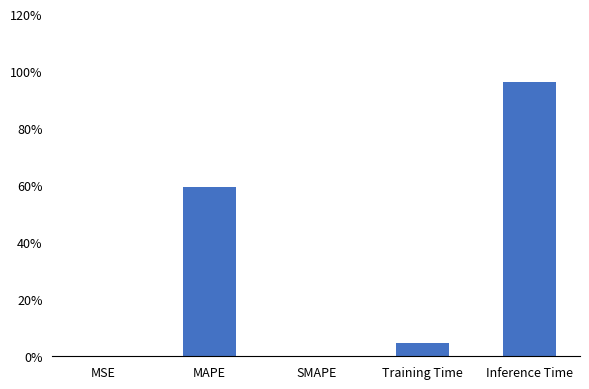

How many distinct data groups are displayed?

1